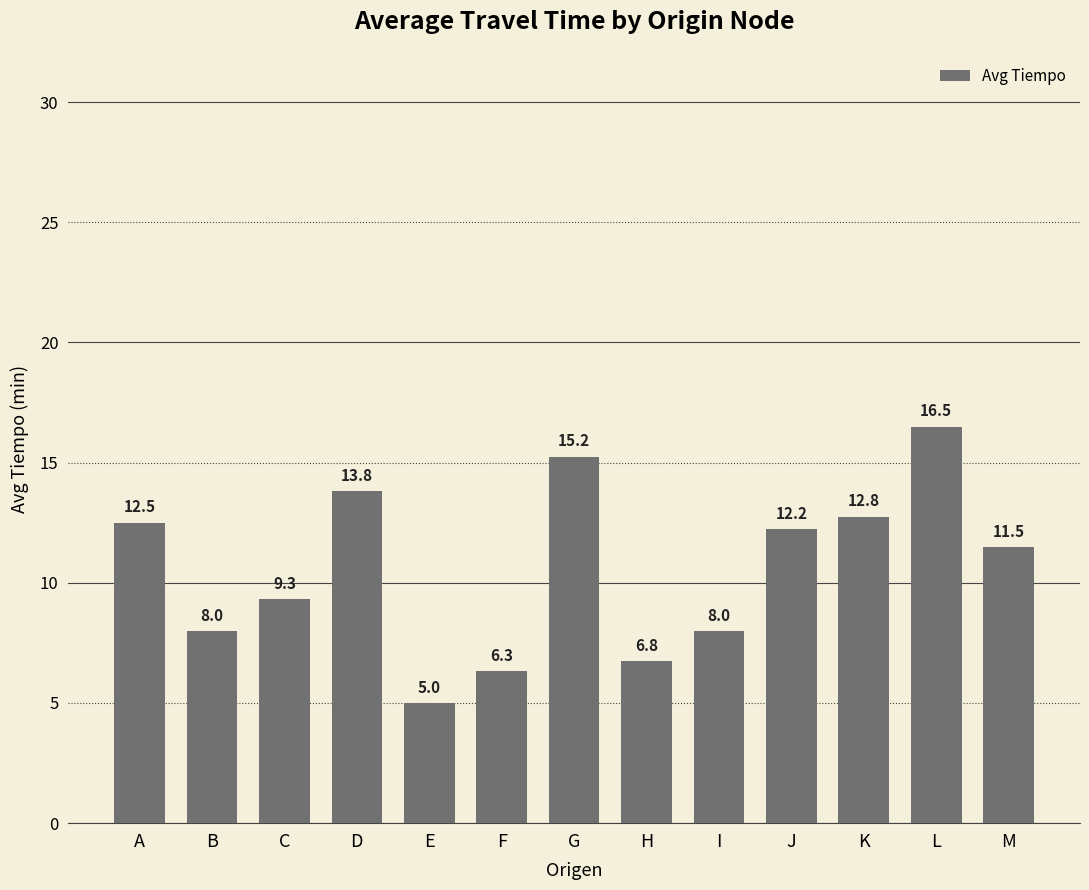

What is the smallest value displayed?

5.0